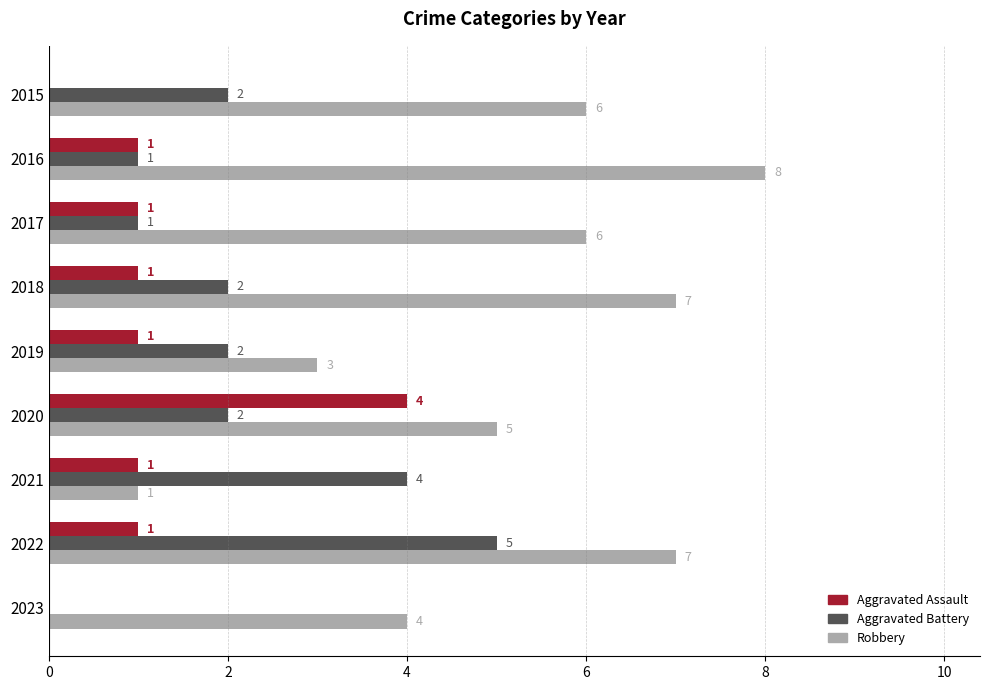

What is the sum of all Robbery values?

47